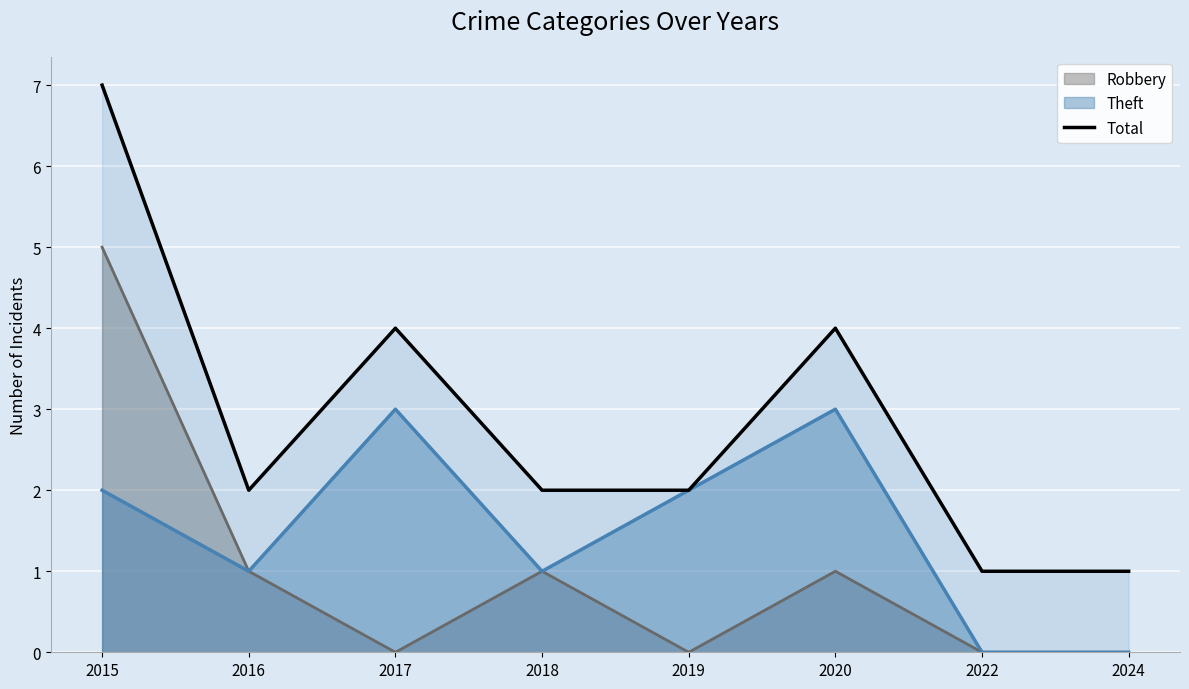

What is the average value?

3